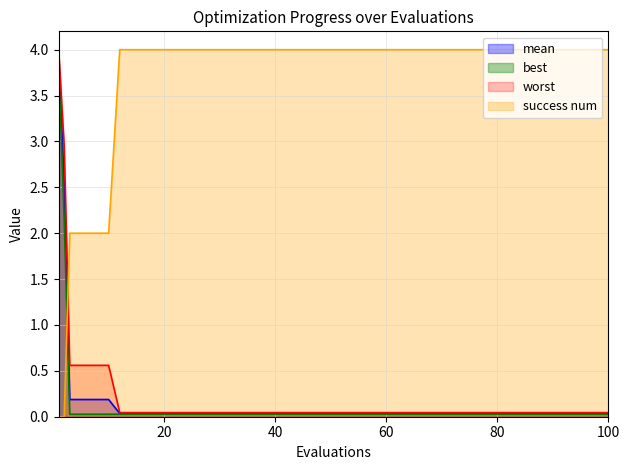

True or false: mean and best intersect in this chart.

False